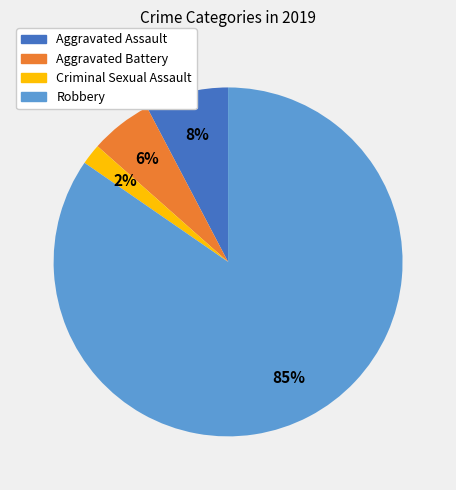

To the nearest percent, what is the average slice percentage?

25%